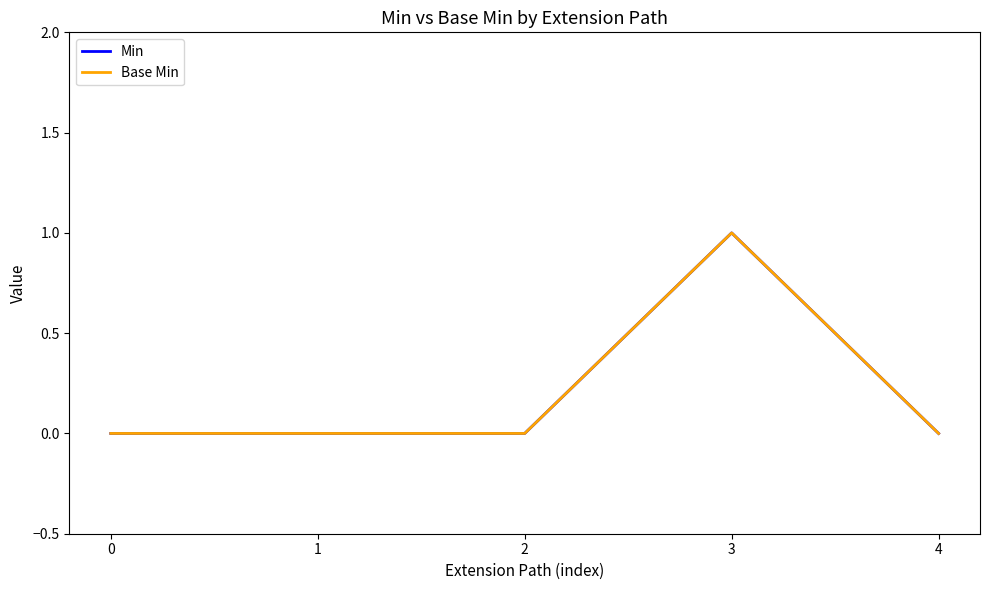

List the labels in order of Min value, largest first.

3, 0, 1, 2, 4